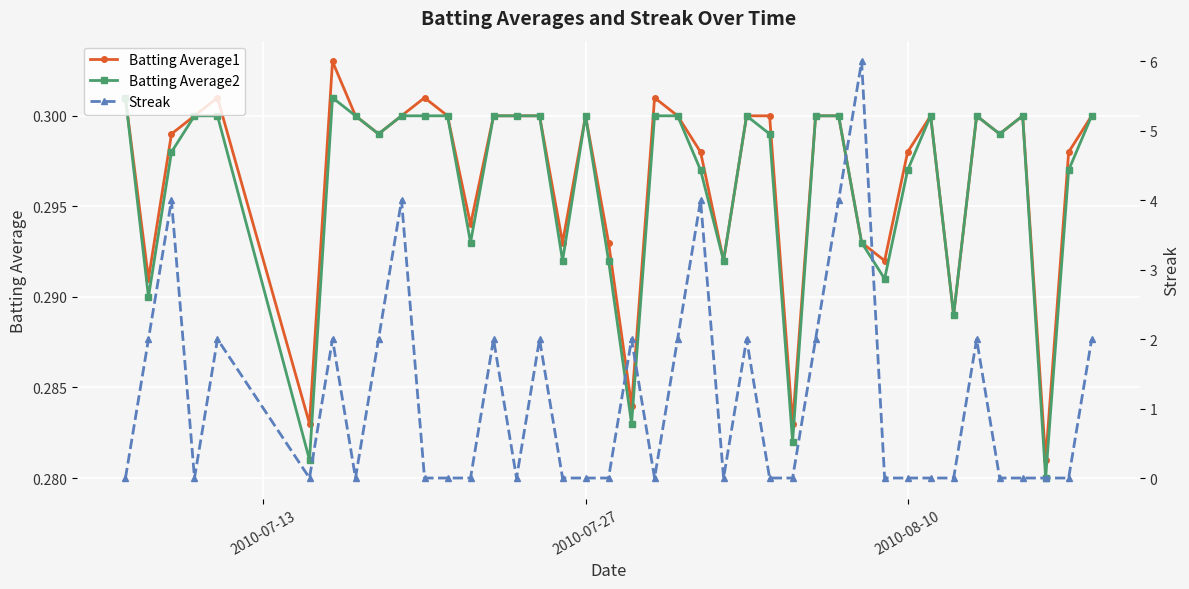

List the series in order of their peak value, lowest first.

Batting Average2, Batting Average1, Streak